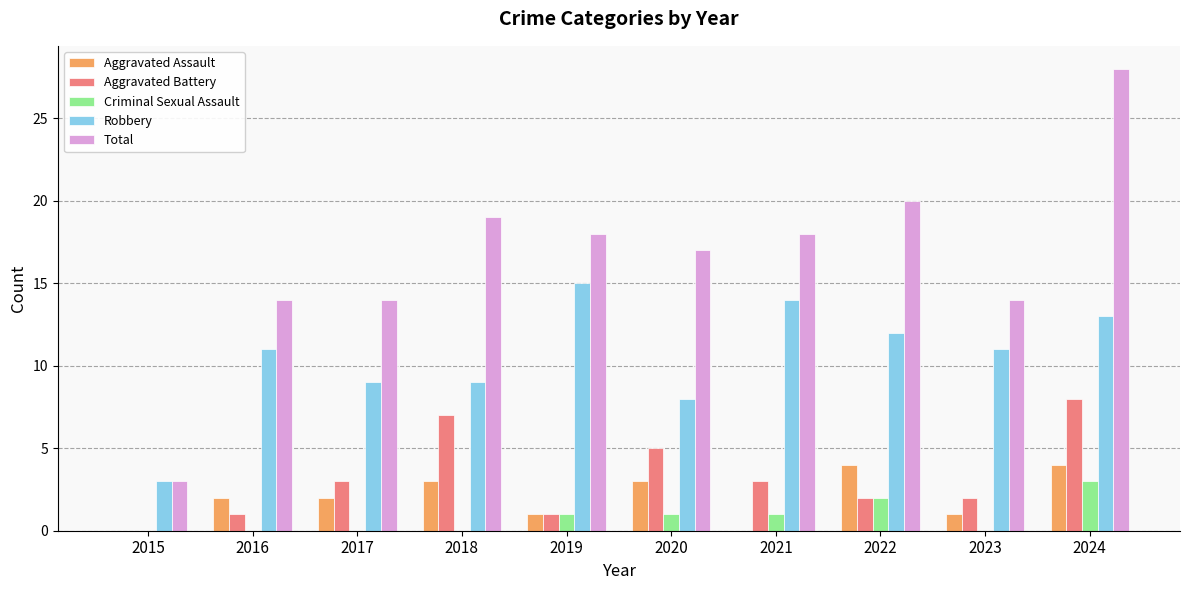

What is the maximum value shown in the chart?

28